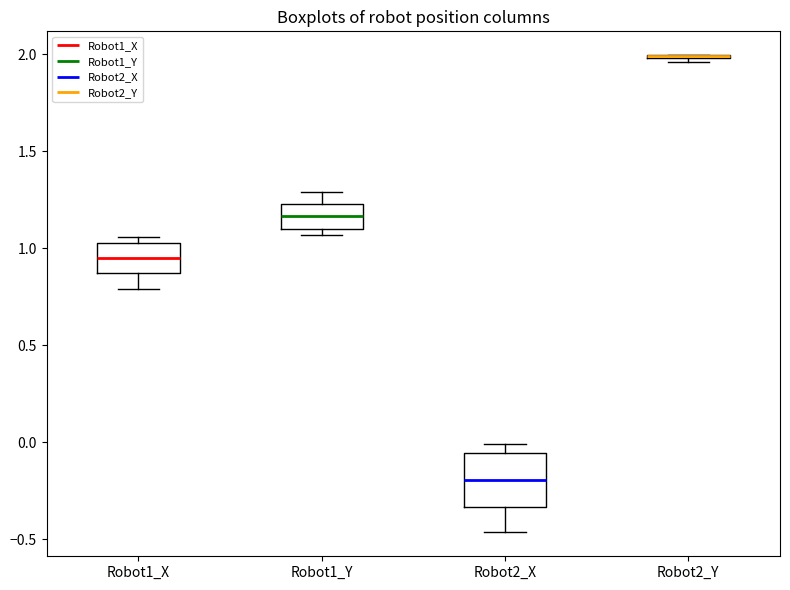

Comparing the boxes themselves (not the whiskers), which one is the tallest?

Robot2_X